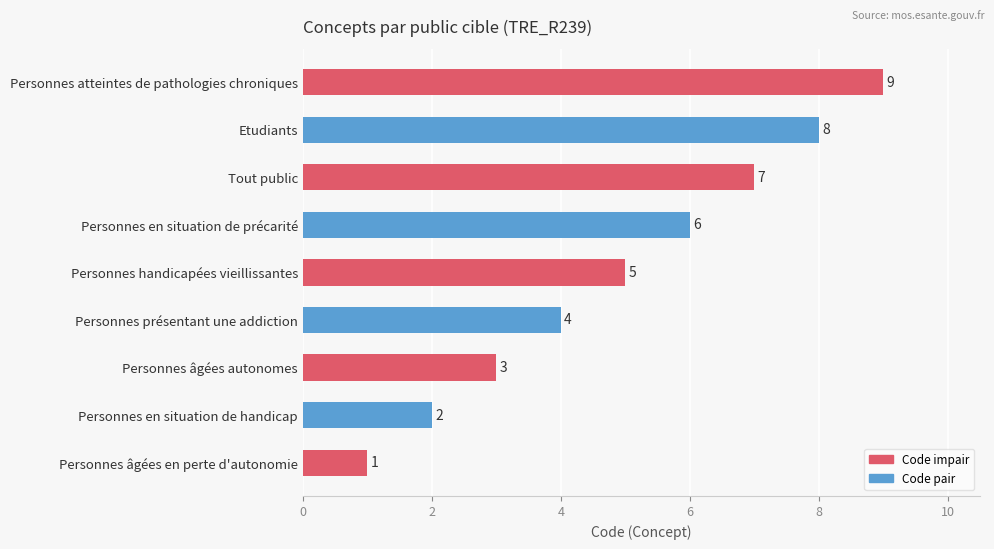

What is the ratio of the value at Personnes âgées en perte d'autonomie to the value at Personnes âgées autonomes?

0.3